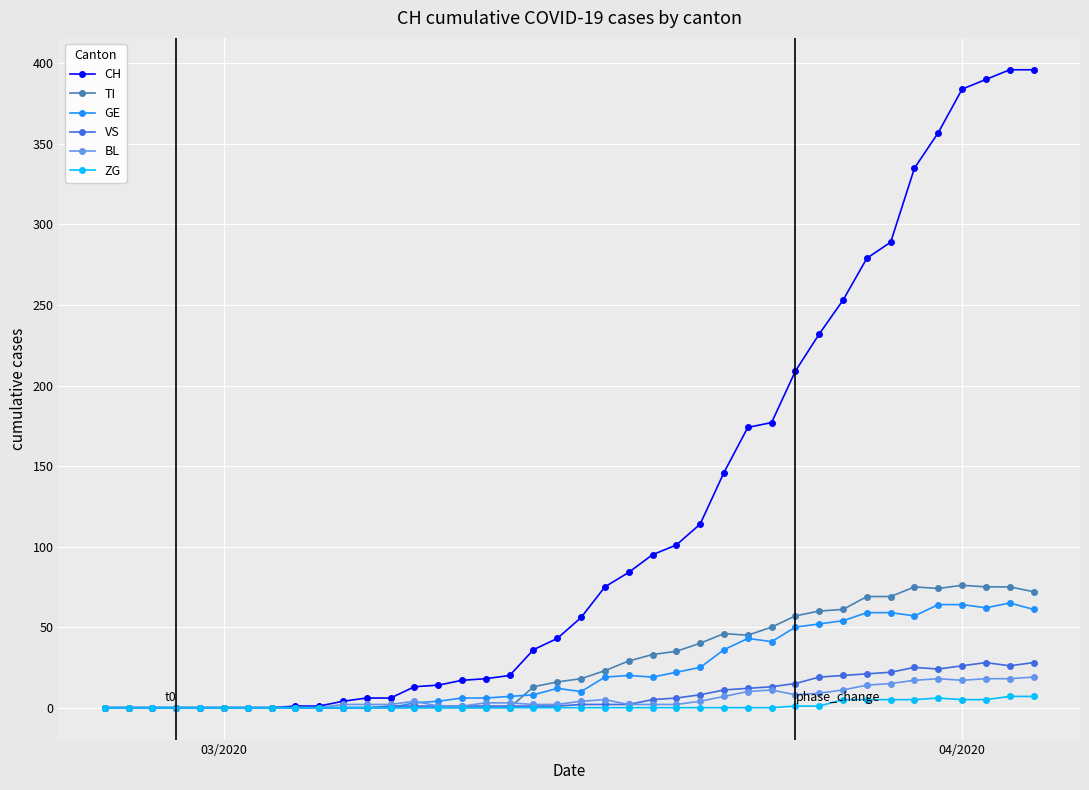

How many data points in CH are less than 56?

20